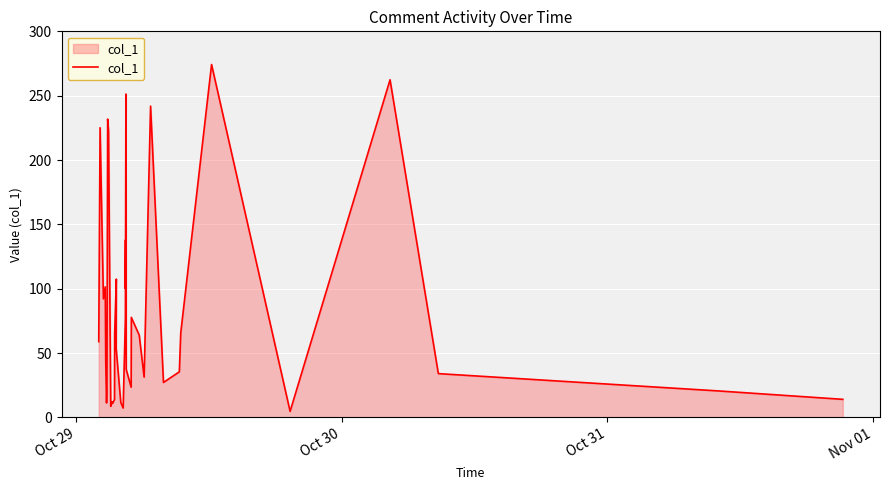

The chart shows a value of 41.7 at 14. True or false?

False